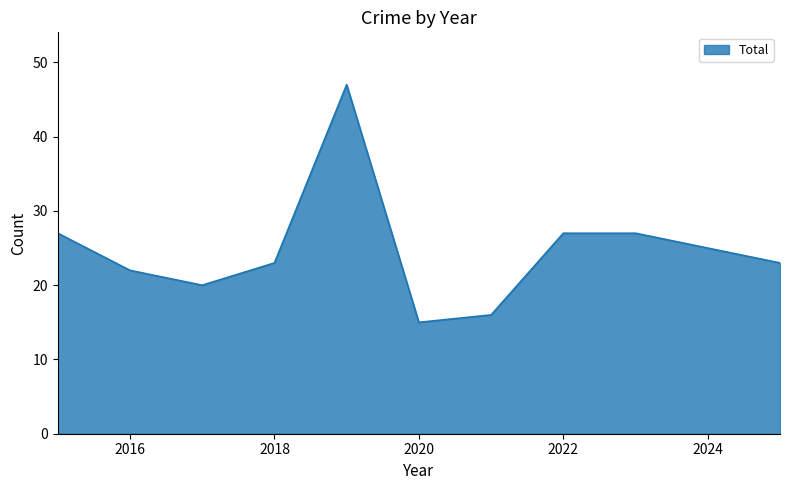

What is the maximum value shown in the chart?

47